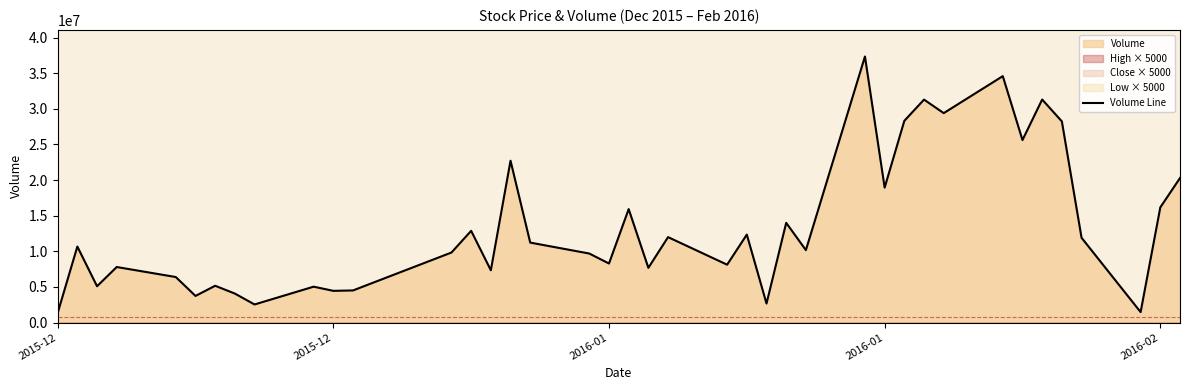

Reading left to right, what are all the values shown in this chart?

1337200	10670900	5100200	7798100	6391500	3738400	5165800	4069200	2540200	5037700	4452700	4509600	9832200	12877300	7341600	22721500	11226600	9690900	8289300	15928200	7683000	11994600	8125200	12349900	2669900	14000300	10169300	37353600	18945900	28324400	31303000	29402400	34595500	25624100	31314000	28242600	11905700	1468700	16173100	20290600